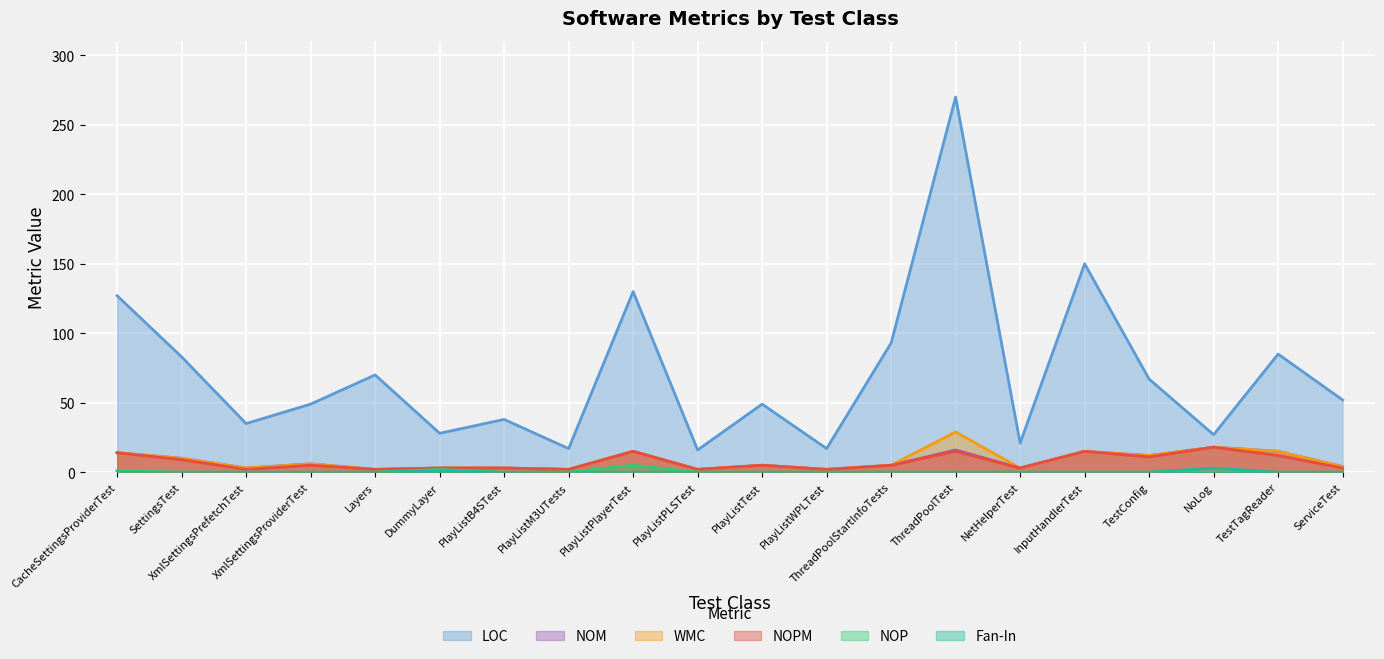

Which category has the highest value across all series?

ThreadPoolTest